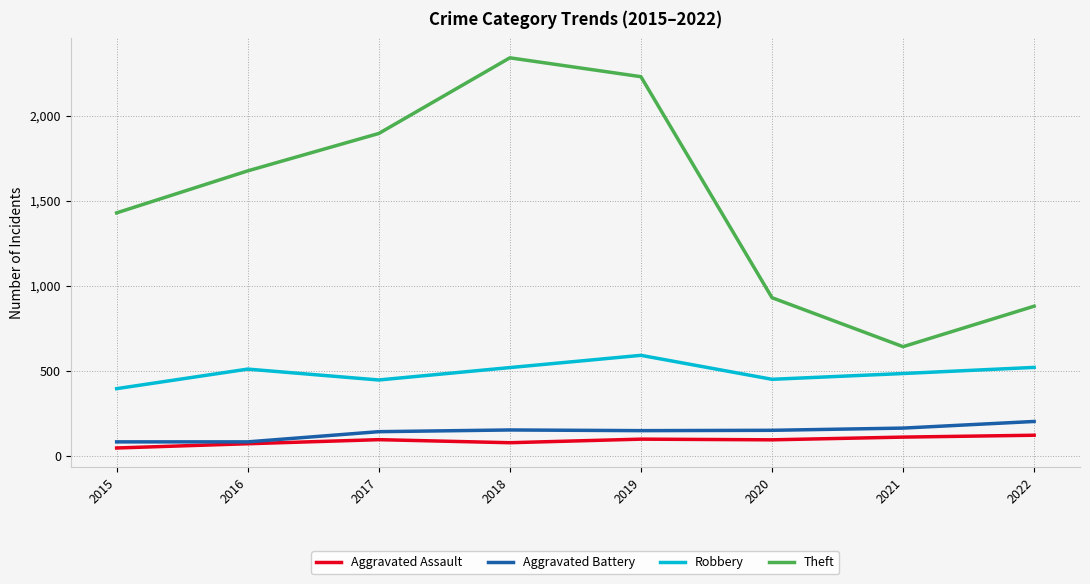

Which category has the lowest value across all series?

2015